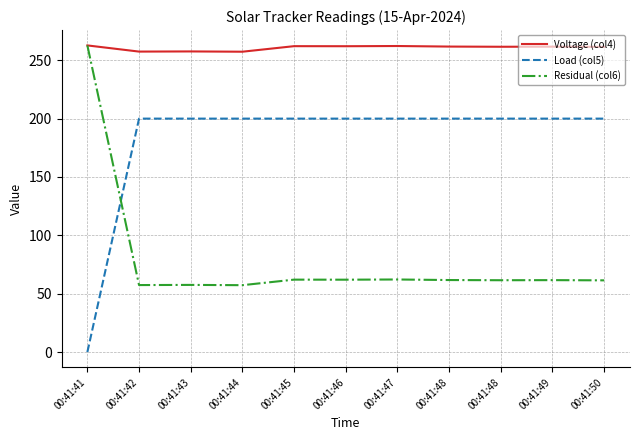

Where does the Residual (col6) series first go above 61?

00:41:41